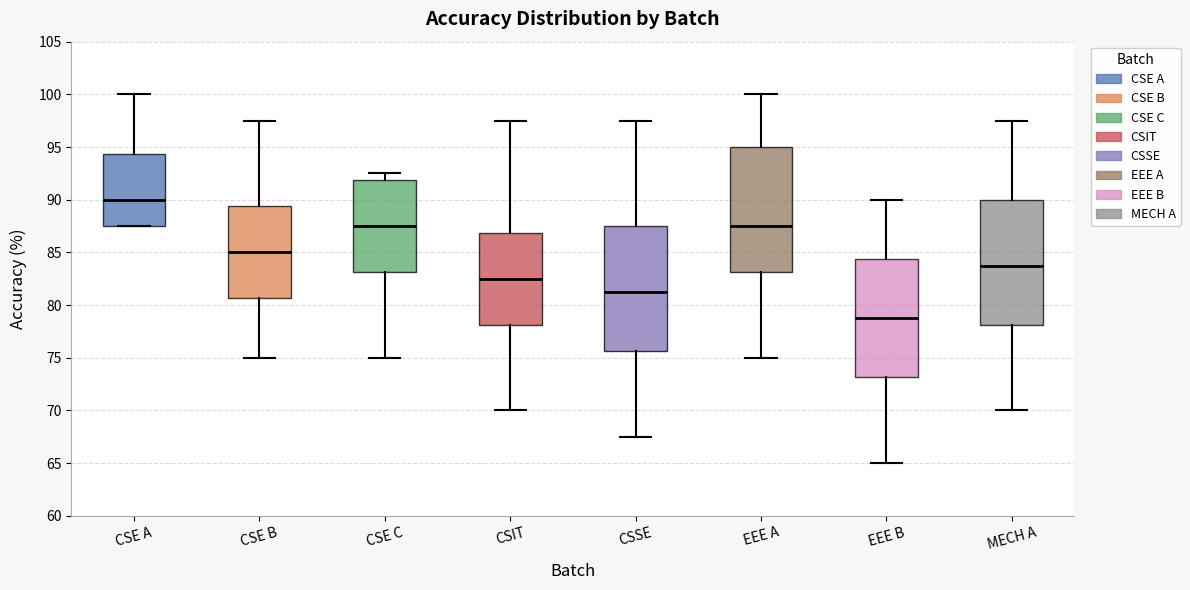

Which box has the lowest median line?

EEE B